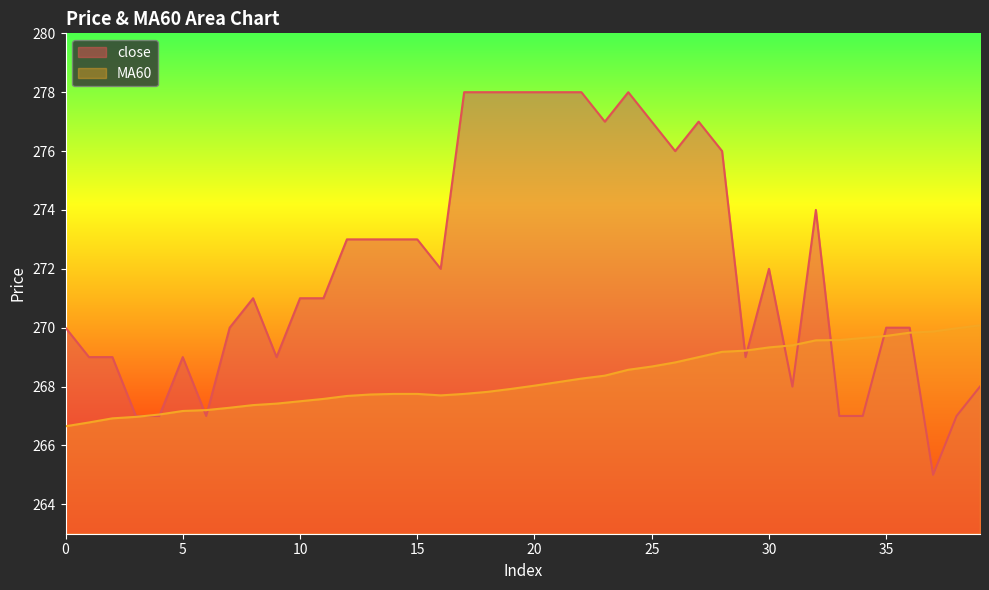

What is the value of the close point at the 2nd from the left?

269.0